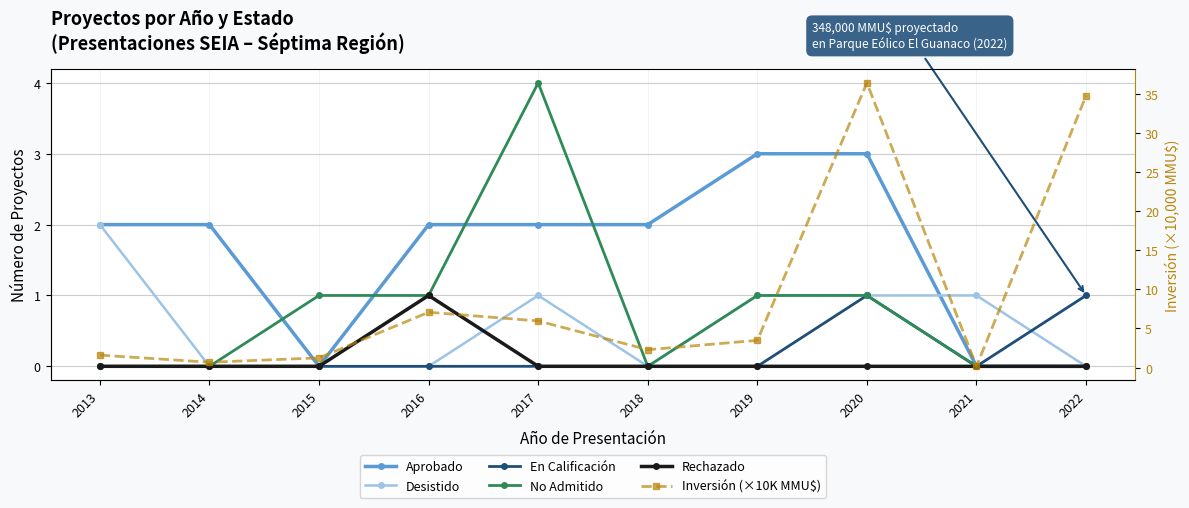

True or false: No Admitido and Rechazado cross at least once.

False